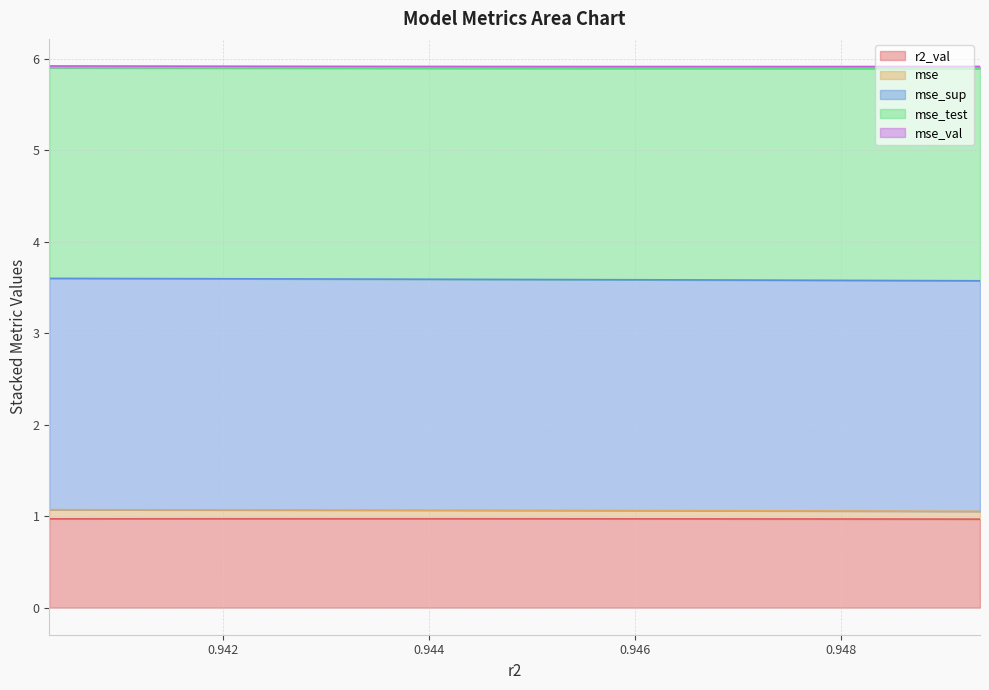

What value does the r2_val series have at model_4_12_8?

1.0